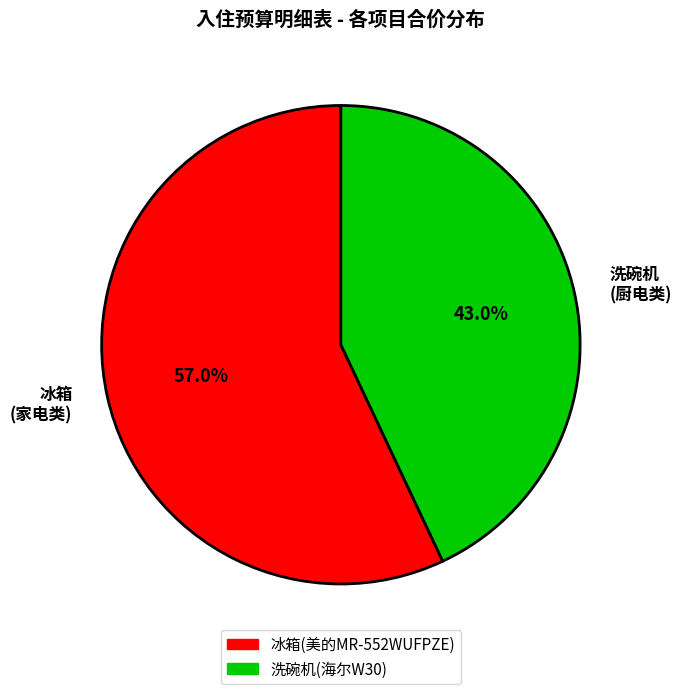

Approximately how many times larger is the value at 冰箱 (家电类) compared to 洗碗机 (厨电类)?

1.3